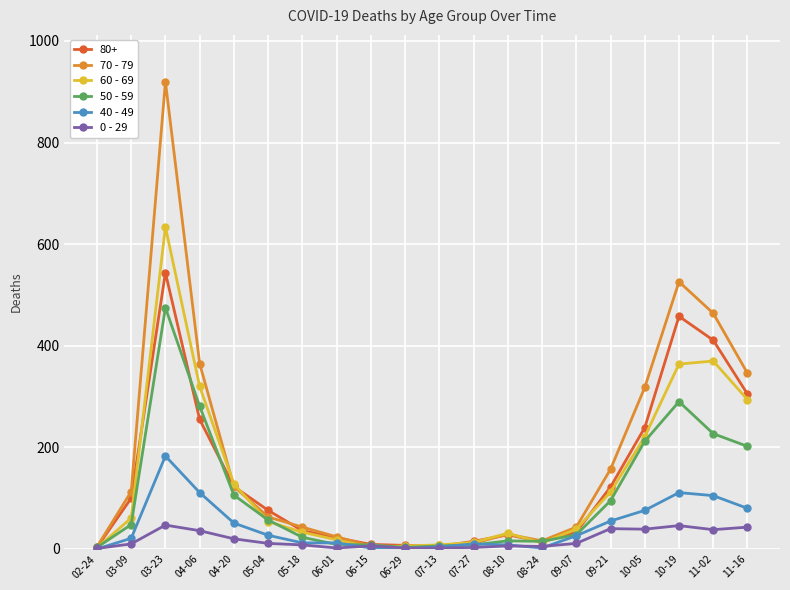

At which label is 40 - 49 closest to 91?

11-16